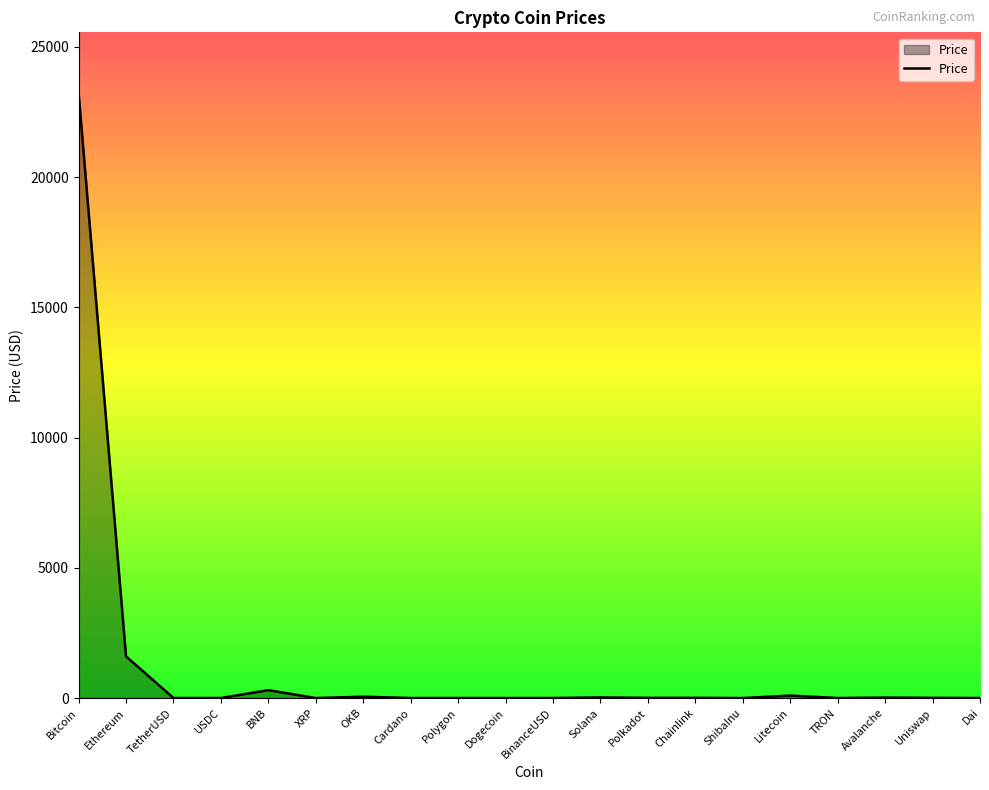

Count the number of categories in the chart.

20